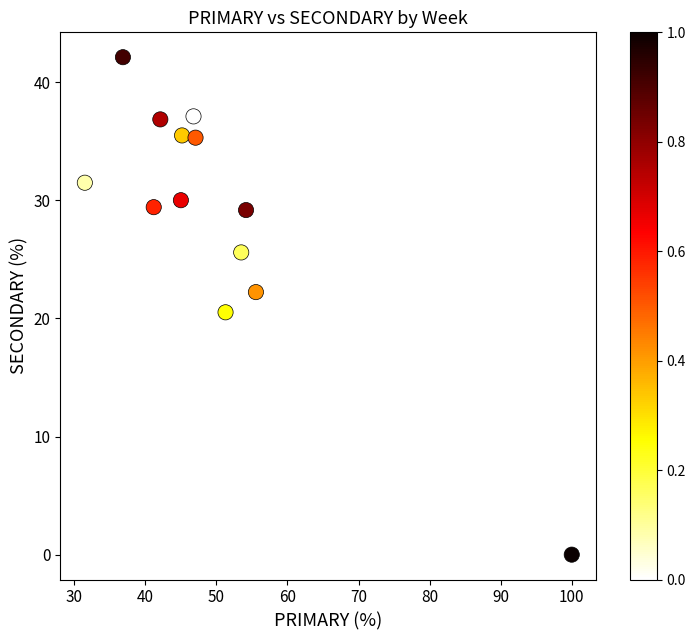

What Y value in the scatter plot is closest to 21?

20.5